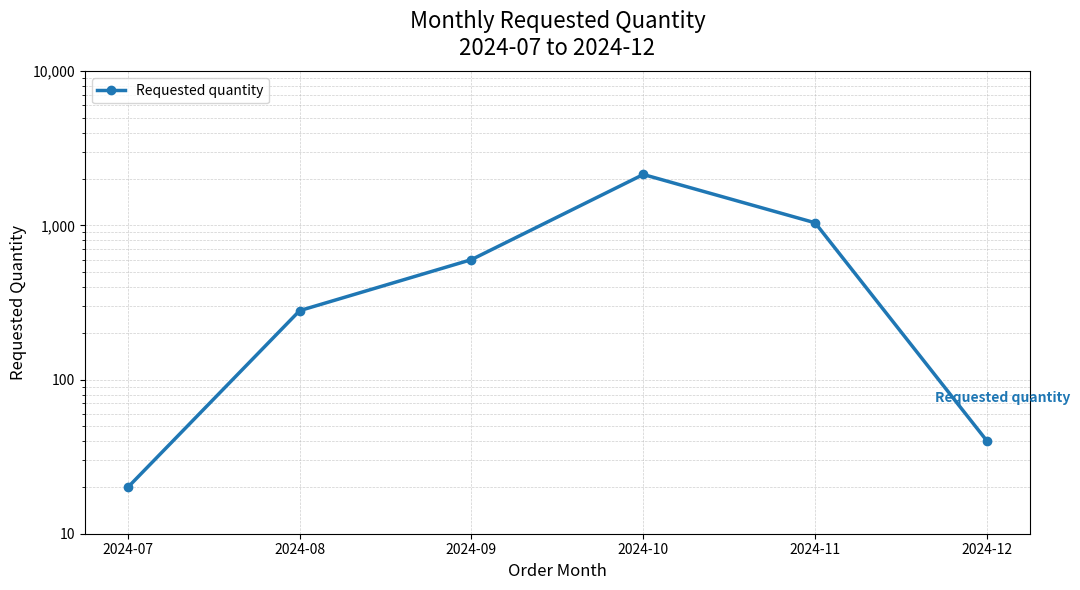

What is the change in value from 2024-07 to 2024-10?

+2120